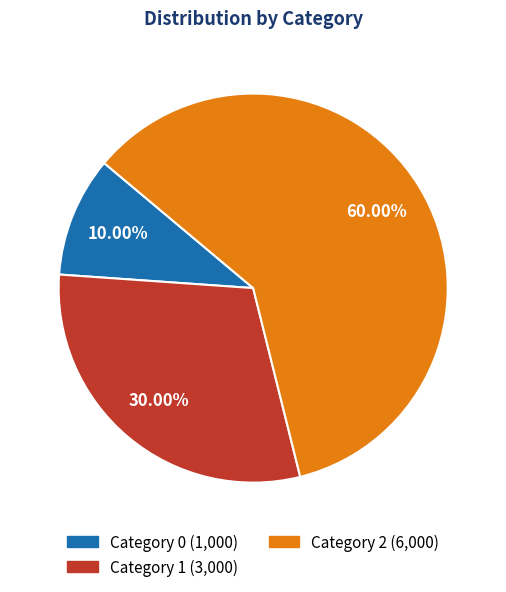

Does any single category account for the majority?

Yes